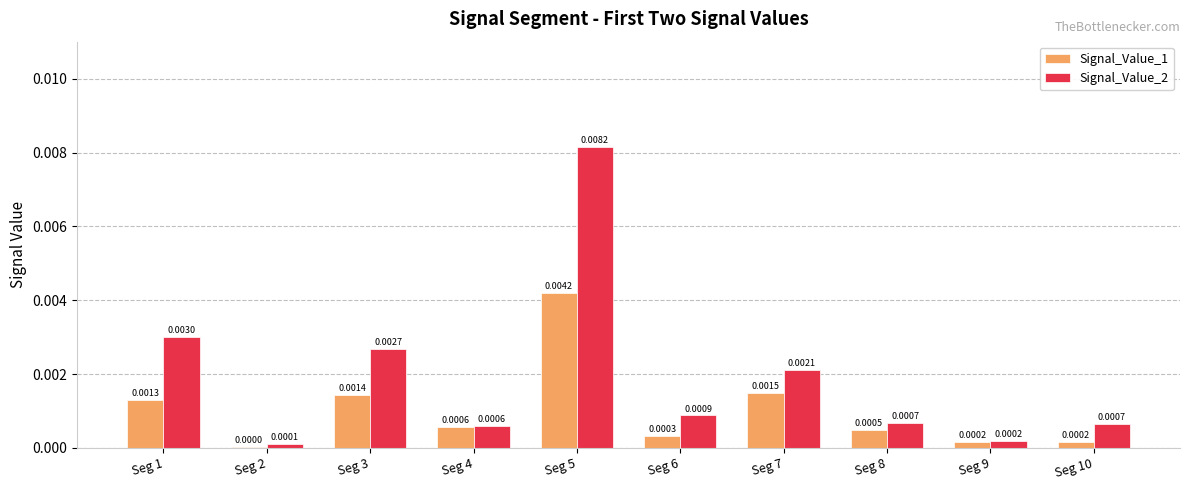

The value of Signal_Value_1 at Seg 9 is 0.0. True or false?

True